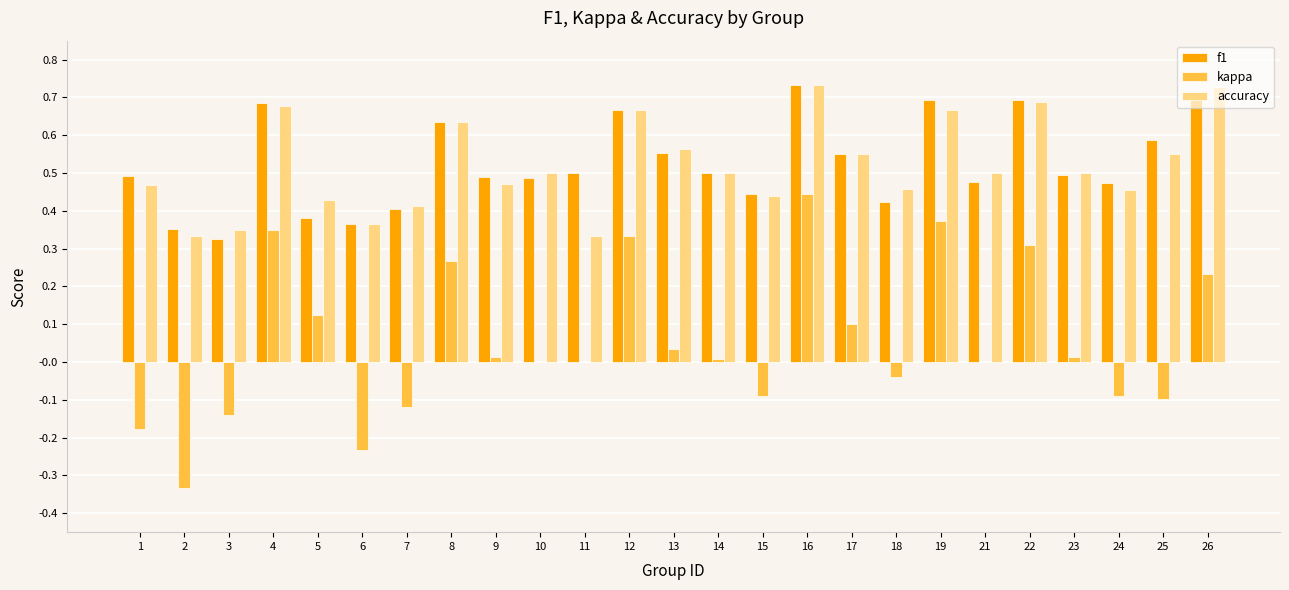

The value of accuracy at 23 is 0.5. True or false?

True